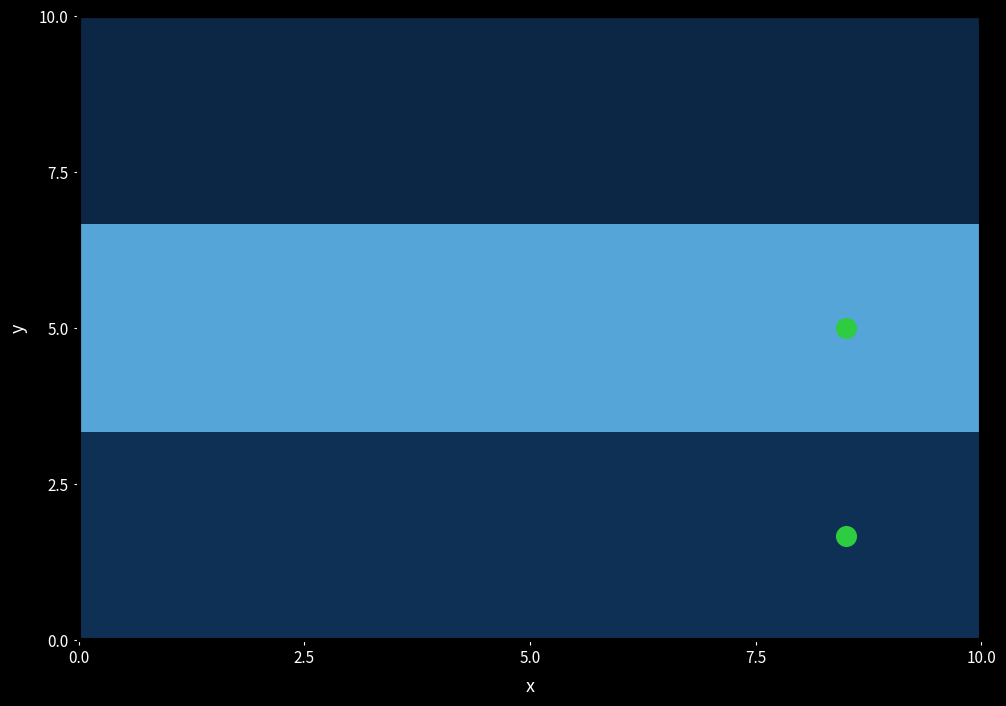

What Y value in the scatter plot is closest to 3?

1.7